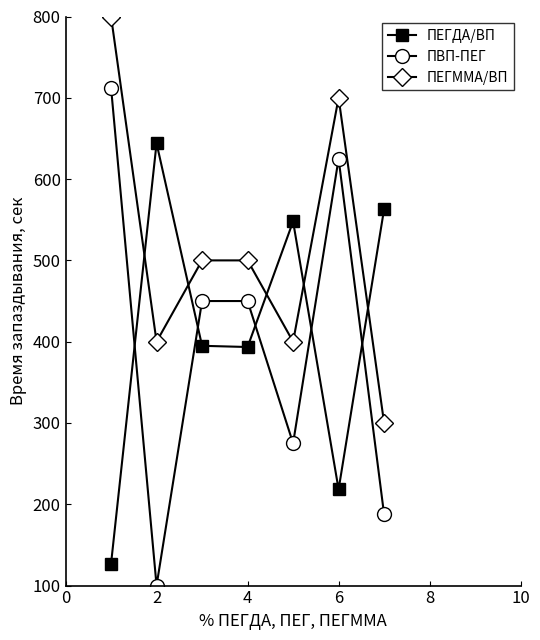

What is the value of the ПЕГДА/ВП point at the 4th from the left?

393.5